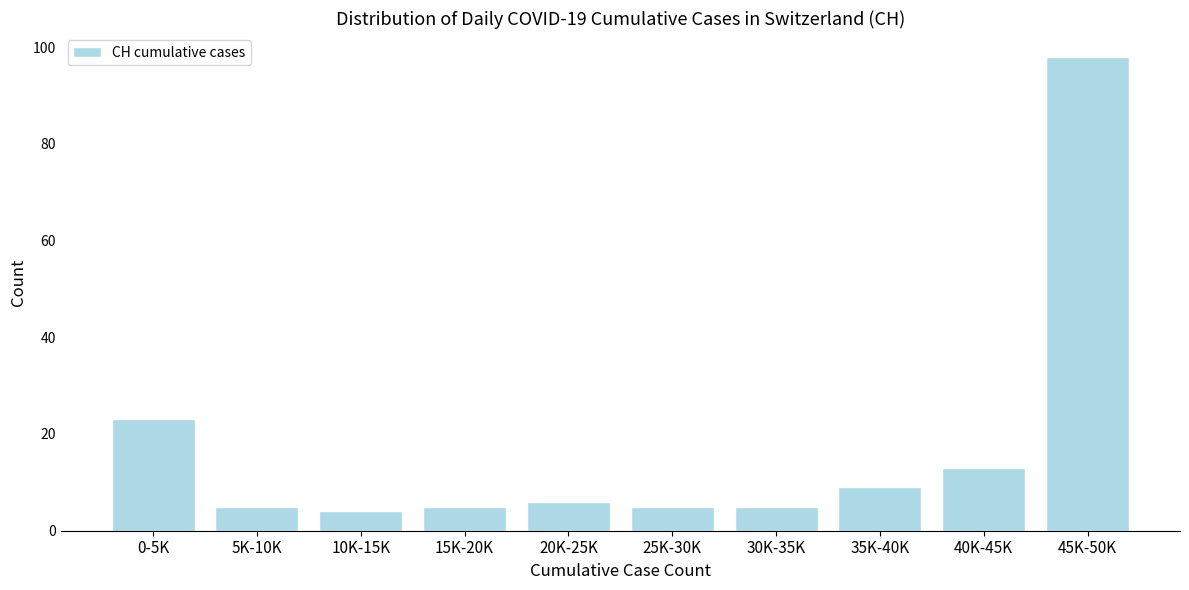

Reading left to right, list all the values displayed in this chart.

23	5	4	5	6	5	5	9	13	98